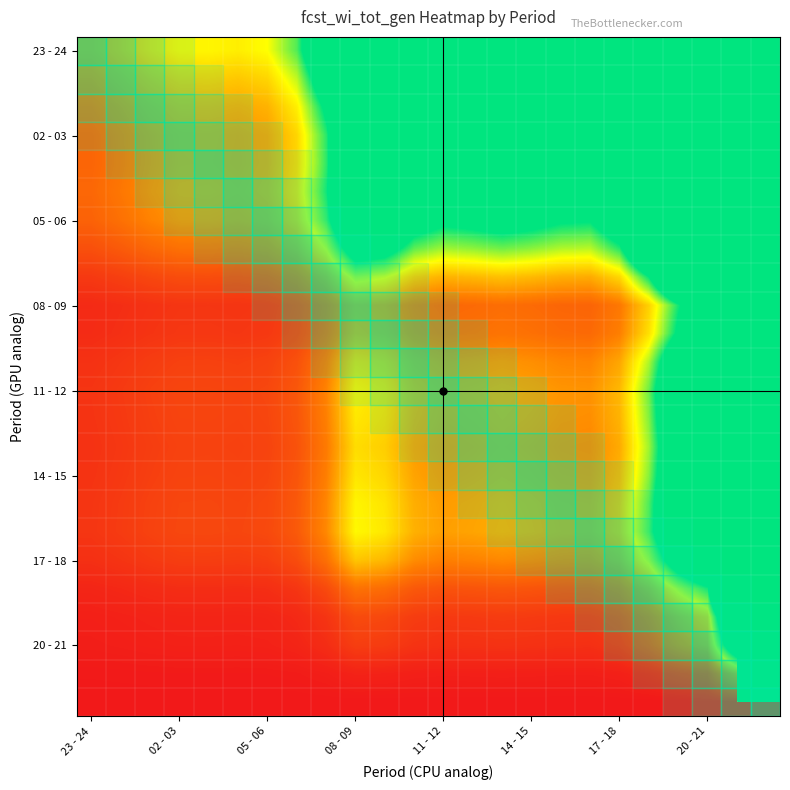

What is the greatest value displayed?

1000000.0